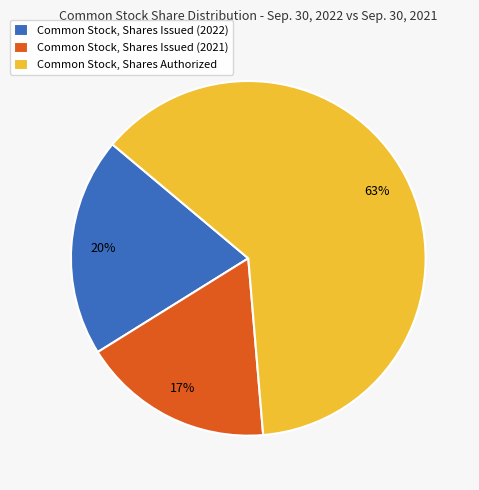

The Common Stock, Shares Issued (2021) slice represents 31% of the pie. True or false?

False